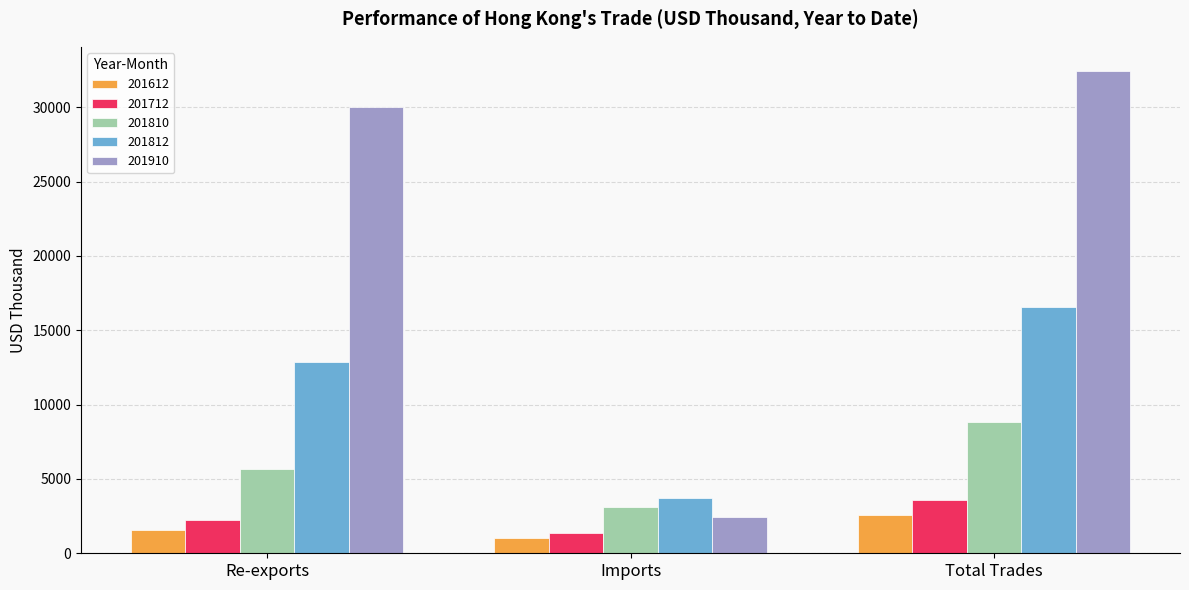

What is the total value across all series at Total Trades?

64042.4